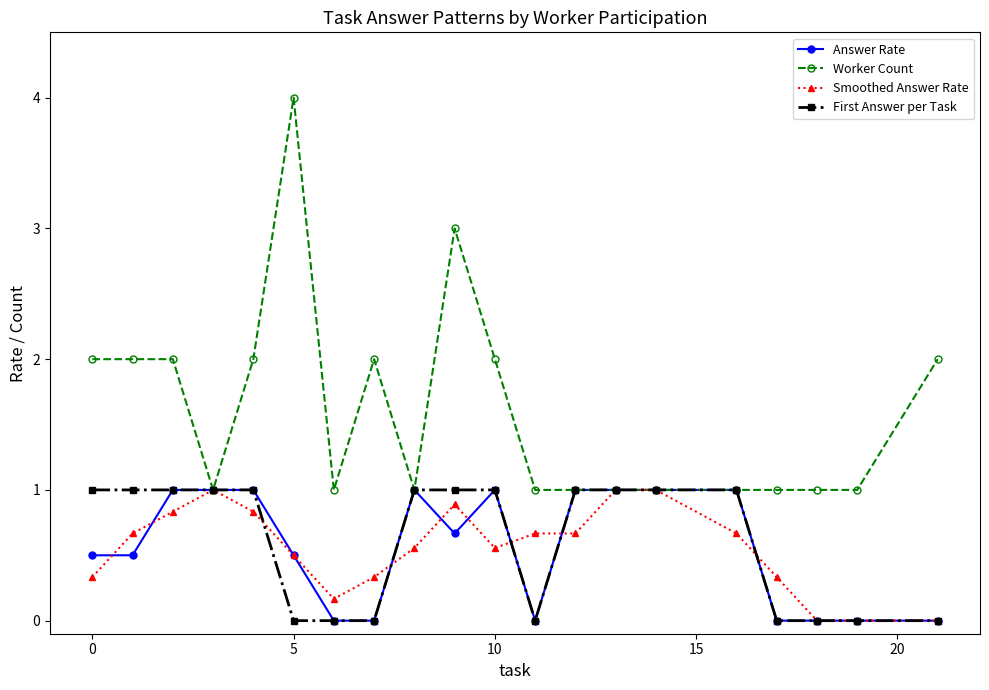

Count the number of data series in this chart.

4